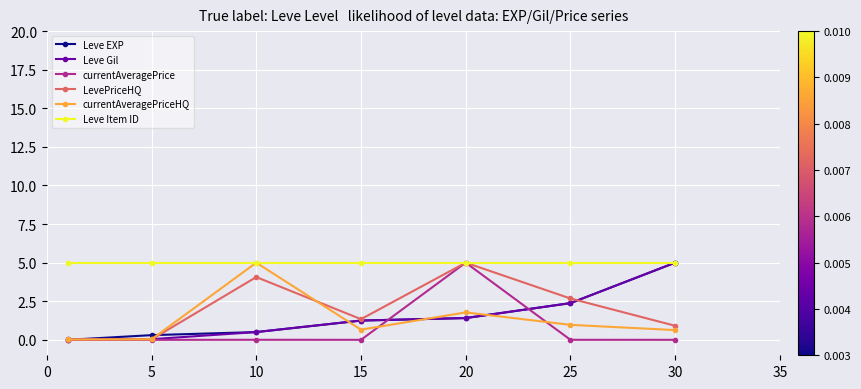

Which series has the largest total across all categories?

Leve Item ID